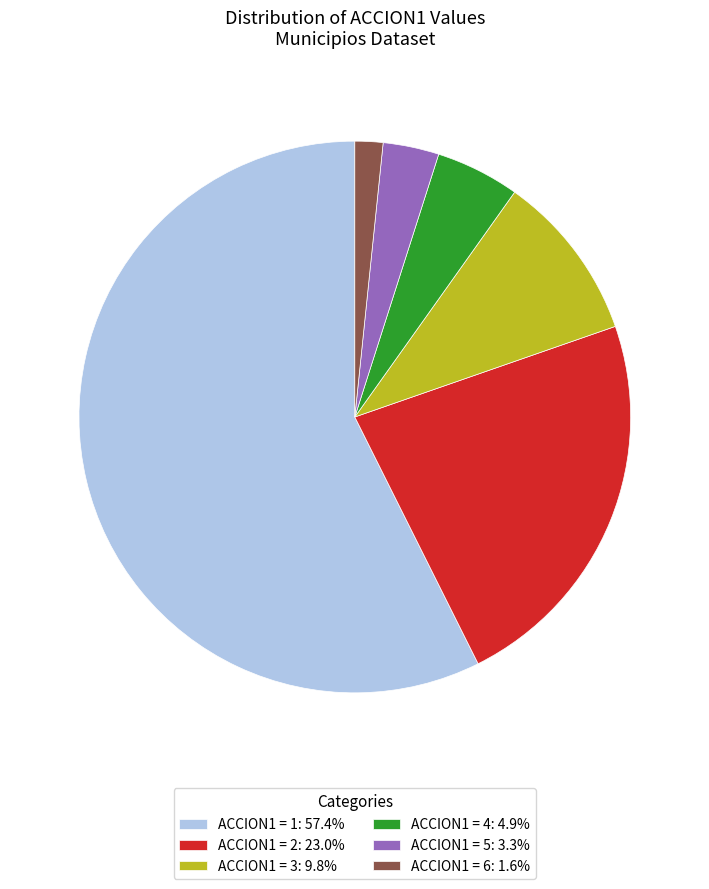

Is there any slice that represents more than half of the pie?

Yes